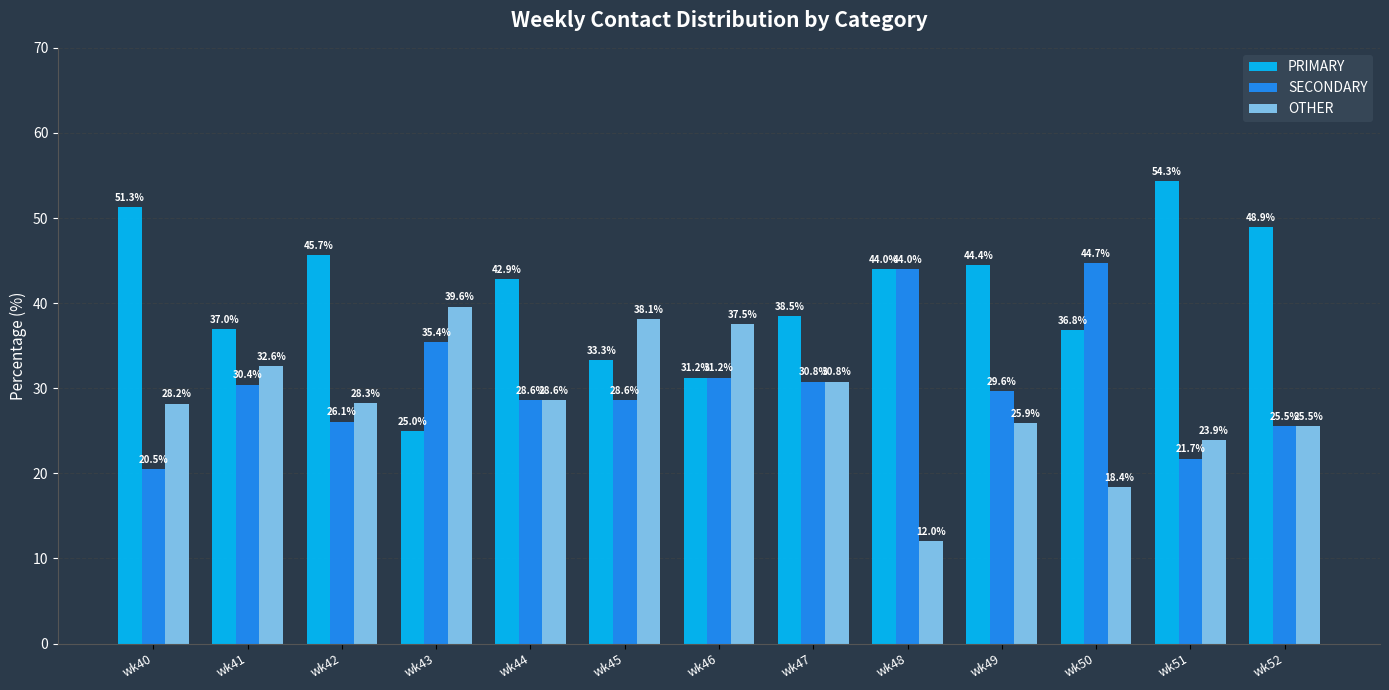

Which series has the largest range (max minus min)?

PRIMARY